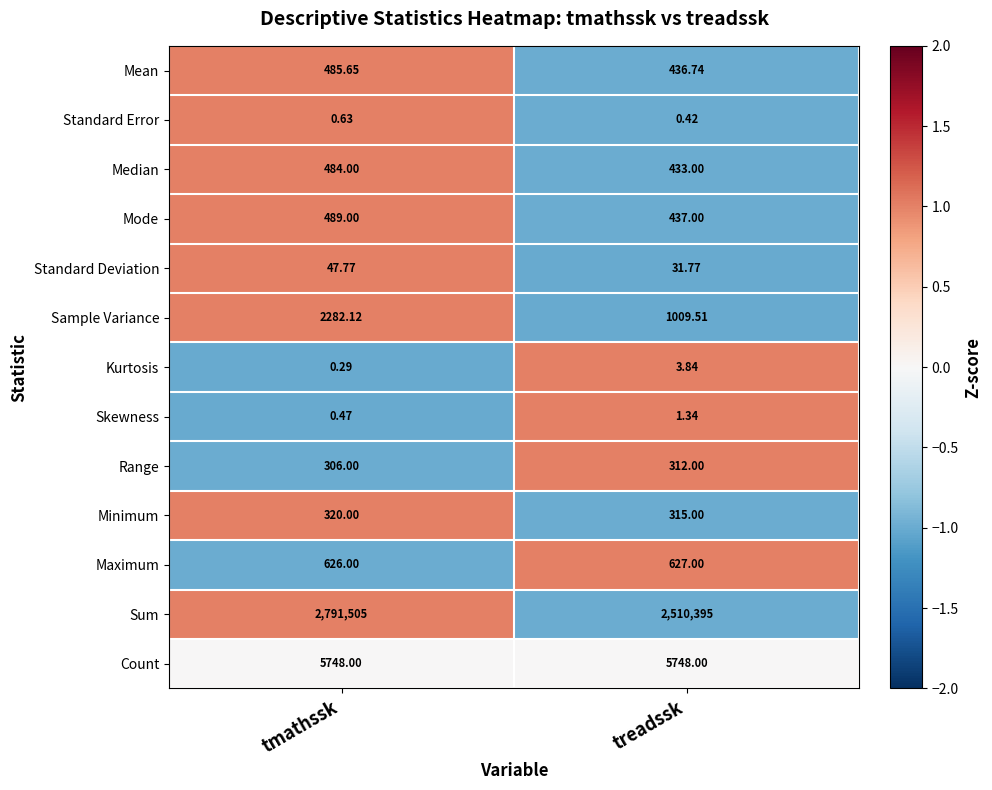

How many distinct data groups are displayed?

13